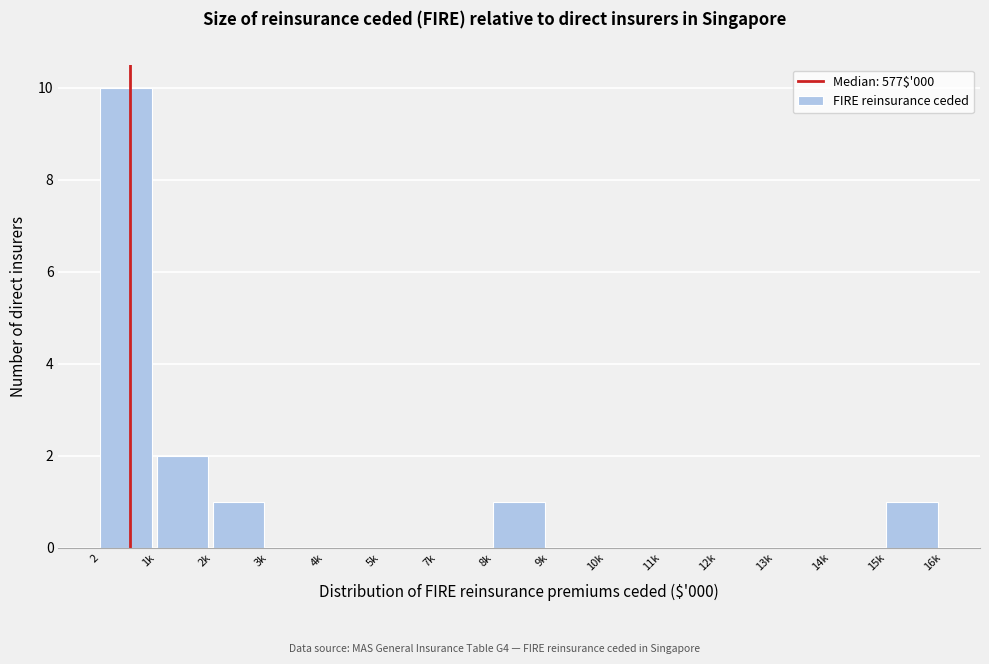

Reading left to right, list all the values displayed in this chart.

2=10	1k=2	2k=1	3k=0	4k=0	5k=0	7k=0	8k=1	9k=0	10k=0	11k=0	12k=0	13k=0	14k=0	15k=1